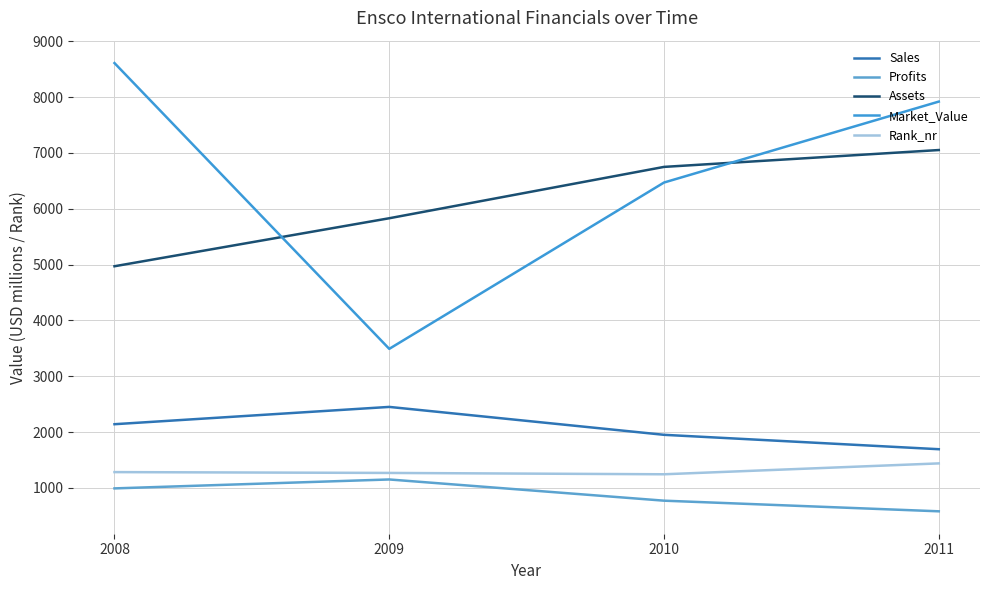

What is the value of the Market_Value point at the 1st from the left?

8610.0